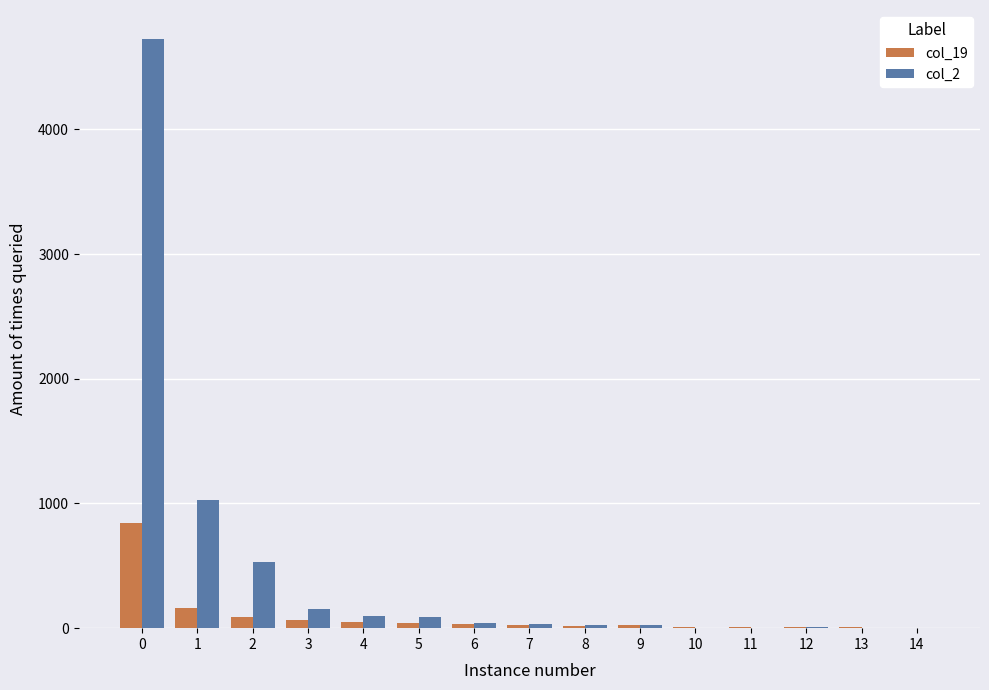

Which series has the largest total across all categories?

col_2